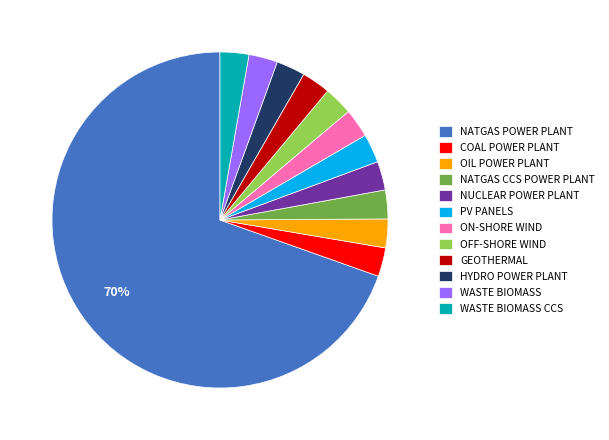

Do COAL POWER PLANT and HYDRO POWER PLANT together represent more than half of the pie?

No